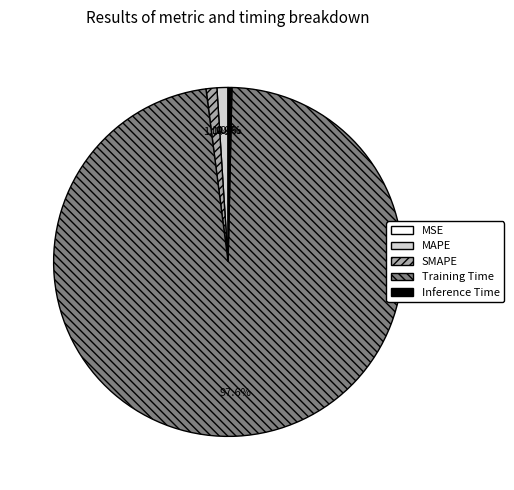

Which category has the biggest portion of the pie?

Training Time